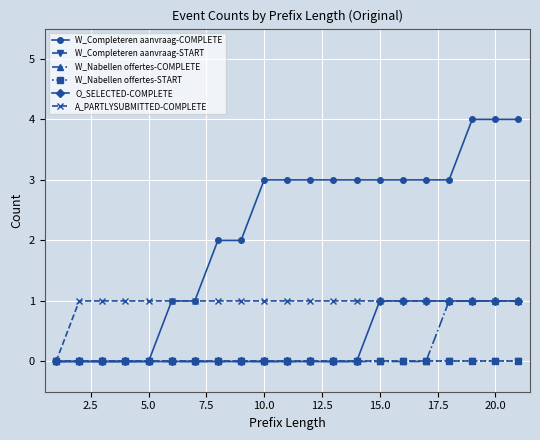

What is the average value of the A_PARTLYSUBMITTED-COMPLETE series?

1